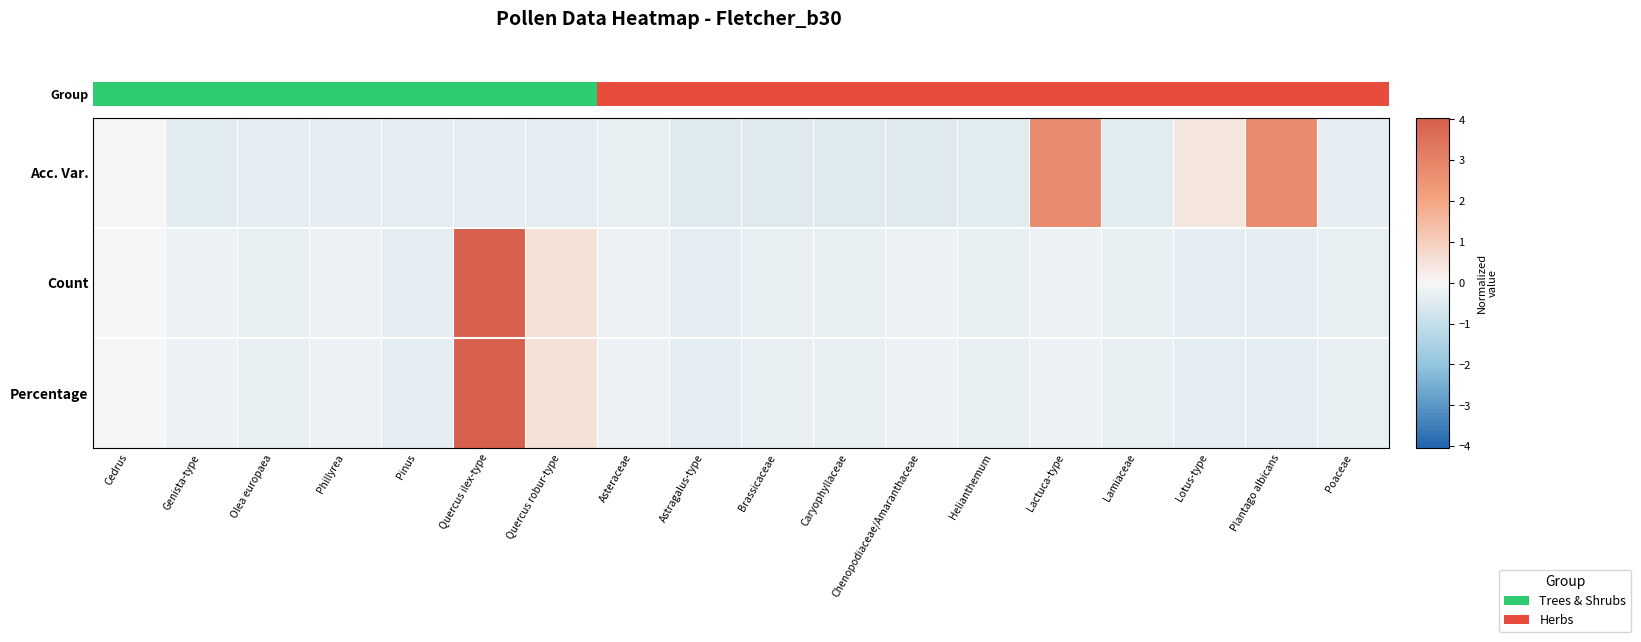

What is the greatest value displayed?

4.0